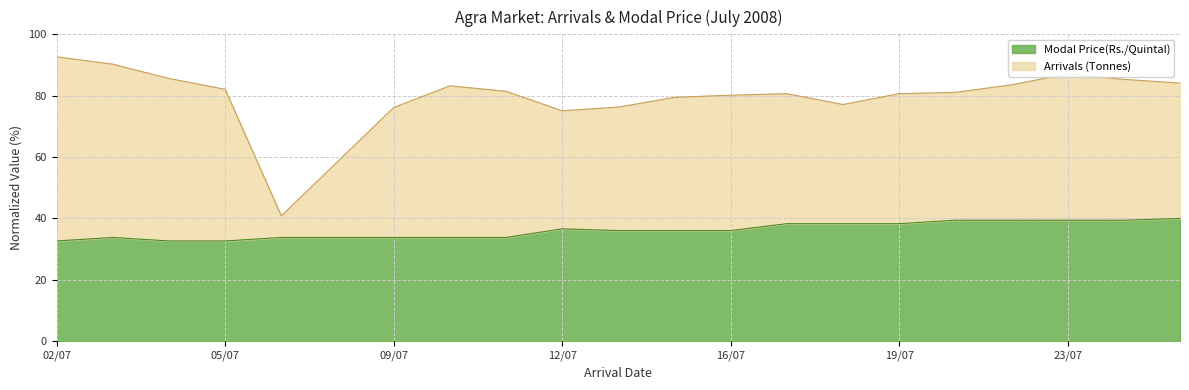

Reading right to left, what are all the values shown in this chart?

40.0	39.4	39.4	39.4	39.4	38.3	38.3	38.3	36.1	36.1	36.1	36.6	33.8	33.8	33.8	33.8	33.8	32.7	32.7	33.8	32.7